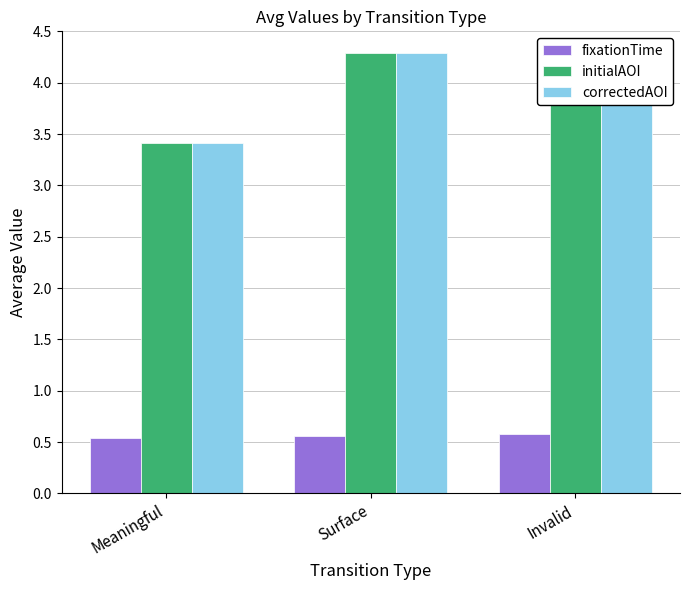

At which category does the chart reach its peak across all series?

Surface